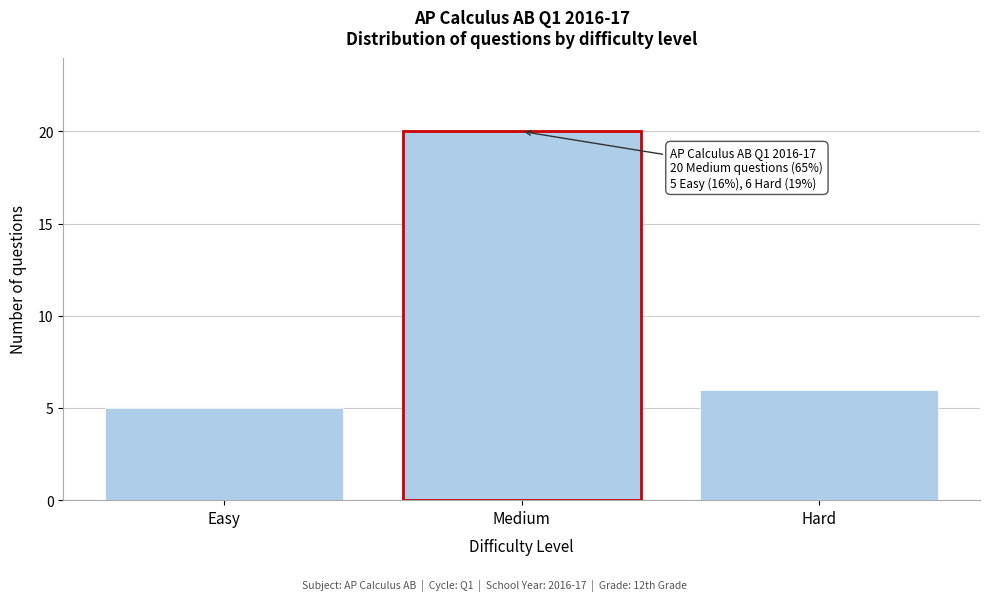

Reading right to left, extract all data points from this chart.

Hard=6	Medium=20	Easy=5